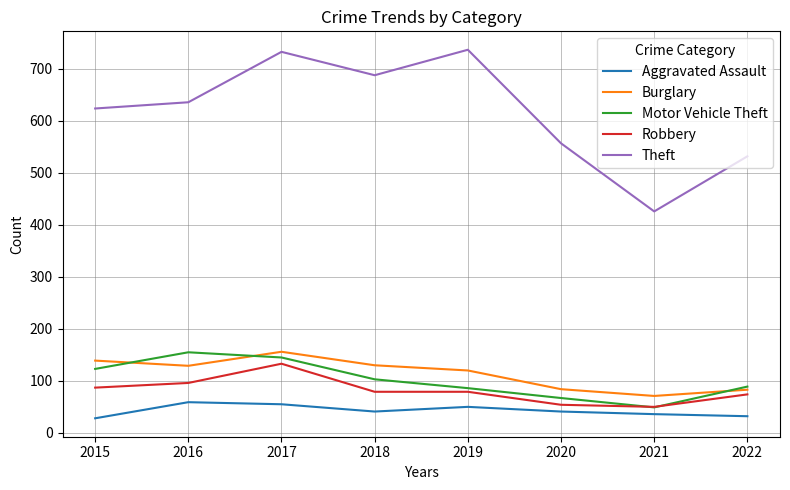

How many lines are shown in the chart?

5